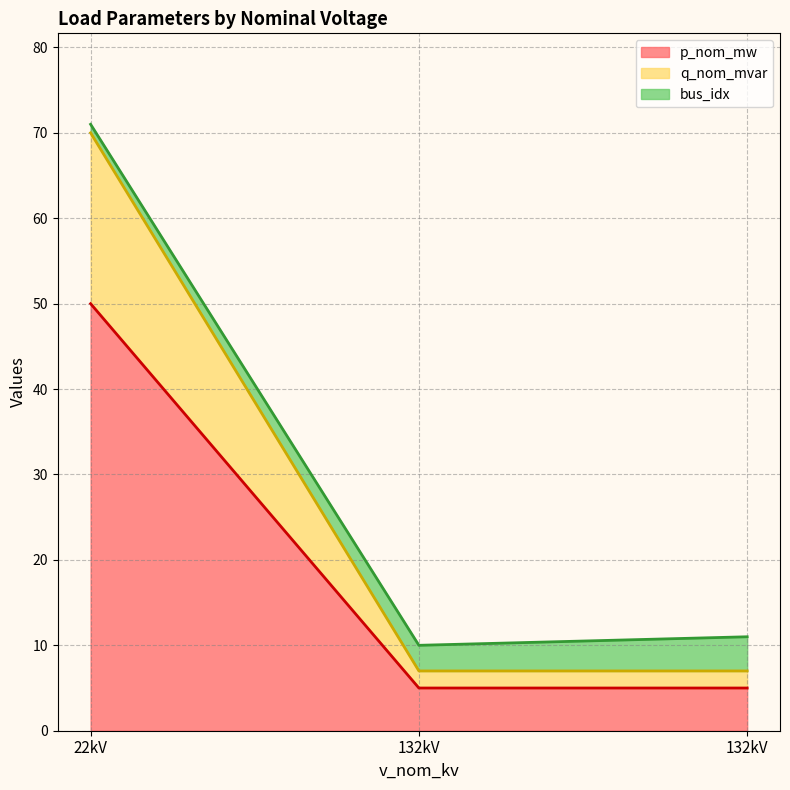

What is the value of the p_nom_mw point at the 2nd from the left?

5